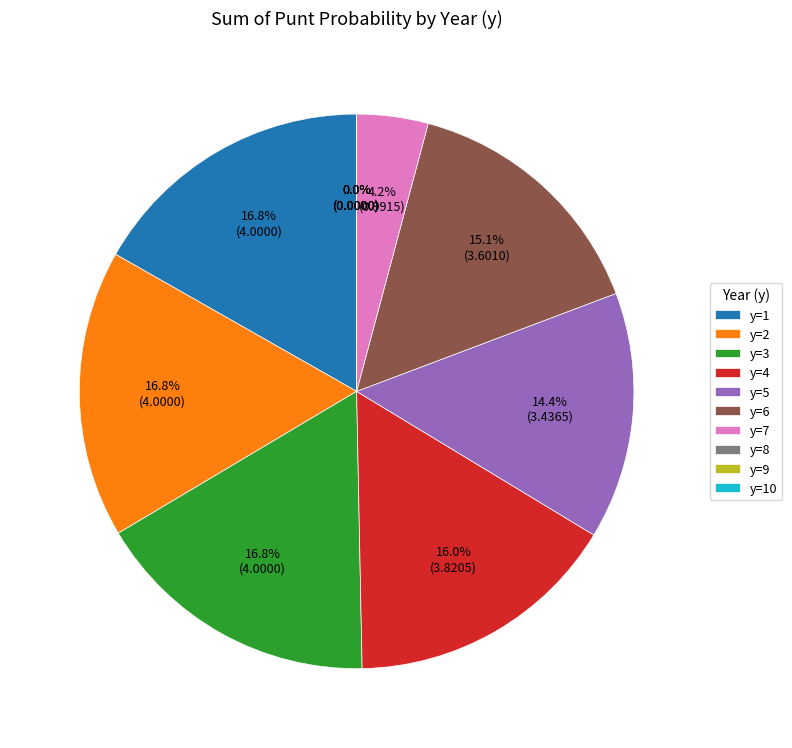

Which category has the biggest portion of the pie?

y=1